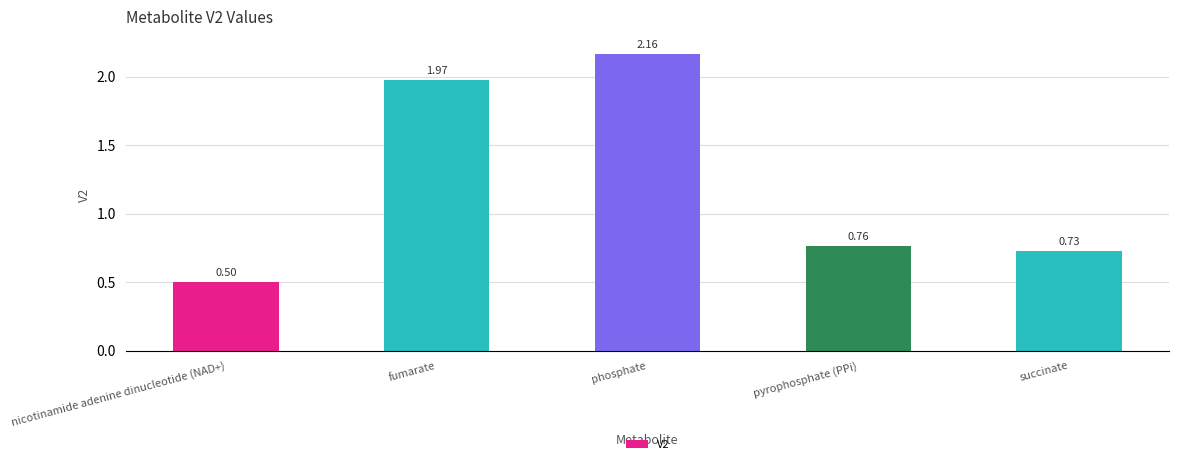

Which category has the lowest value across all series?

nicotinamide adenine dinucleotide (NAD+)